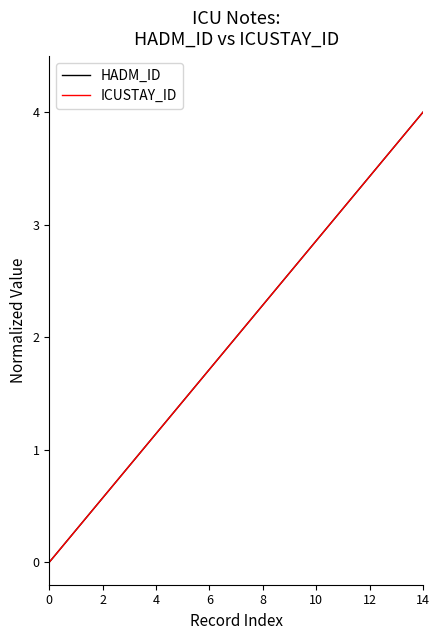

List the series in order of their peak value, highest first.

HADM_ID, ICUSTAY_ID